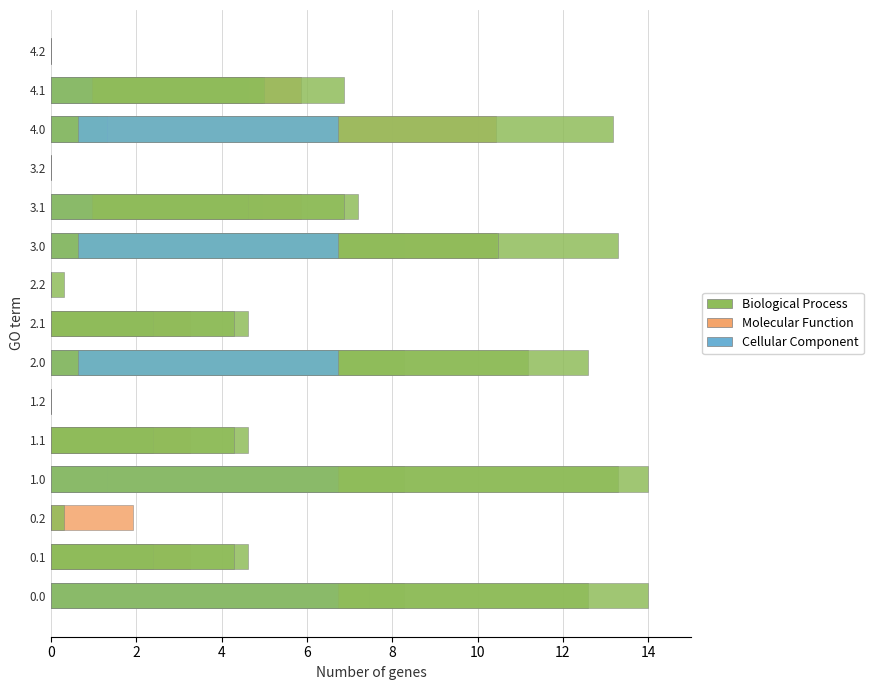

Between 3.1 and 2.0, which is larger?

2.0